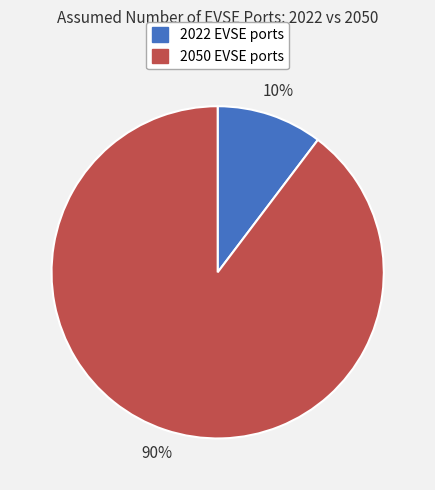

Is the sum of 2050 EVSE ports and 2022 EVSE ports greater than half?

Yes